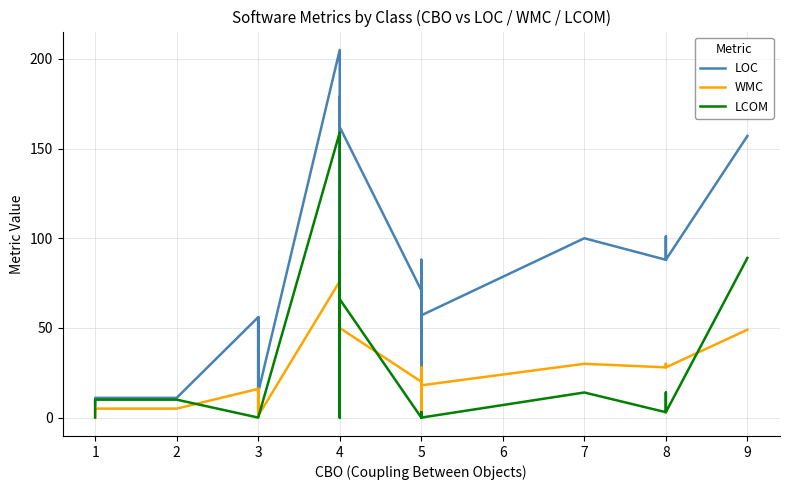

What is the value of the WMC point at the 26th from the left?

28